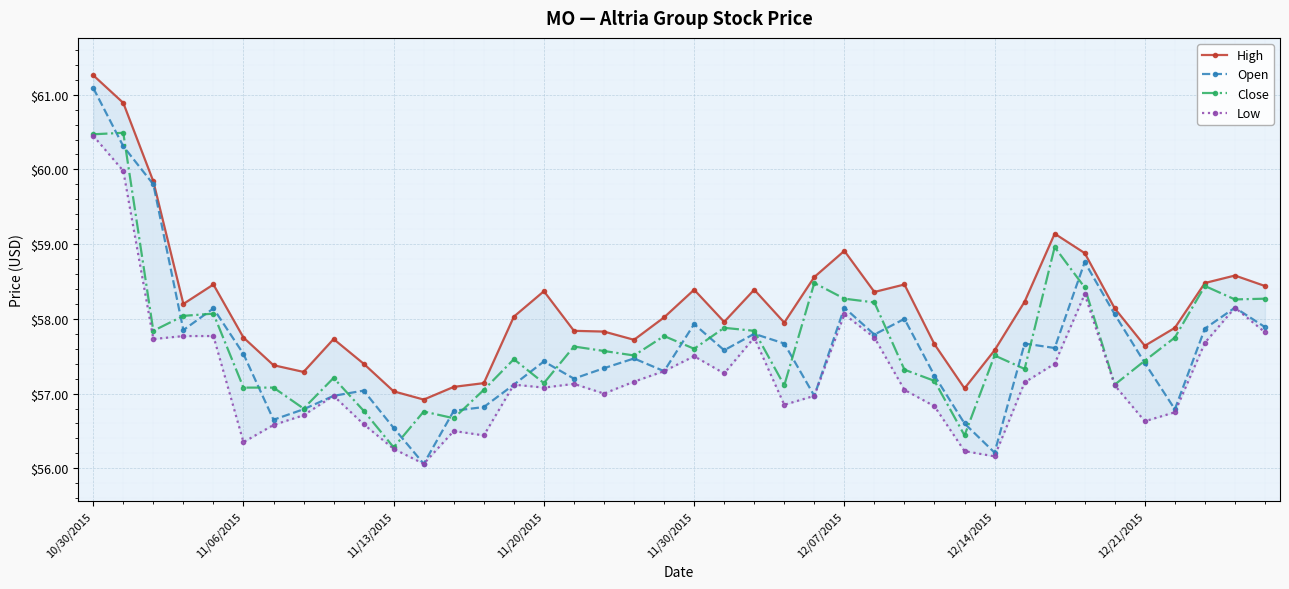

What is the highest value of the Close series?

60.5